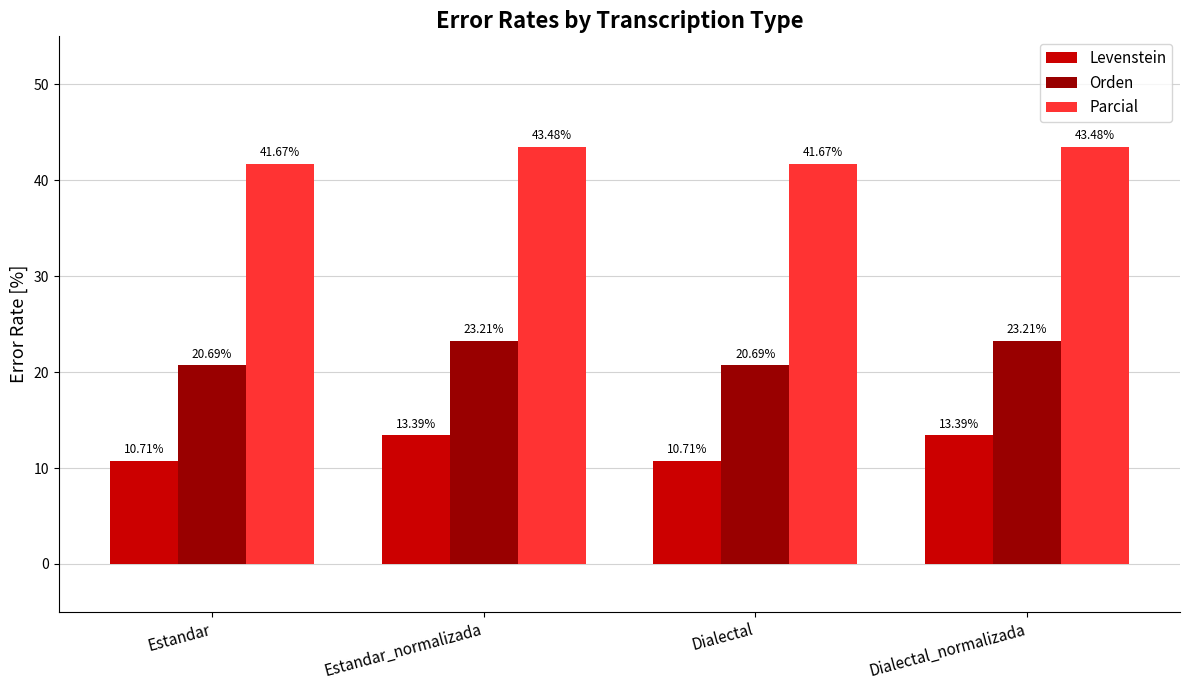

At how many categories does at least one series exceed 23?

4